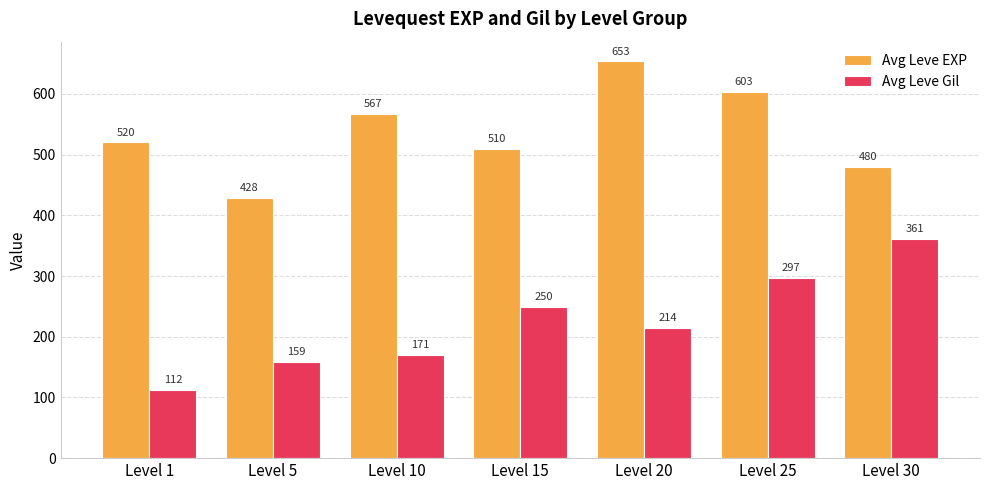

How many categories are shown in the chart?

7